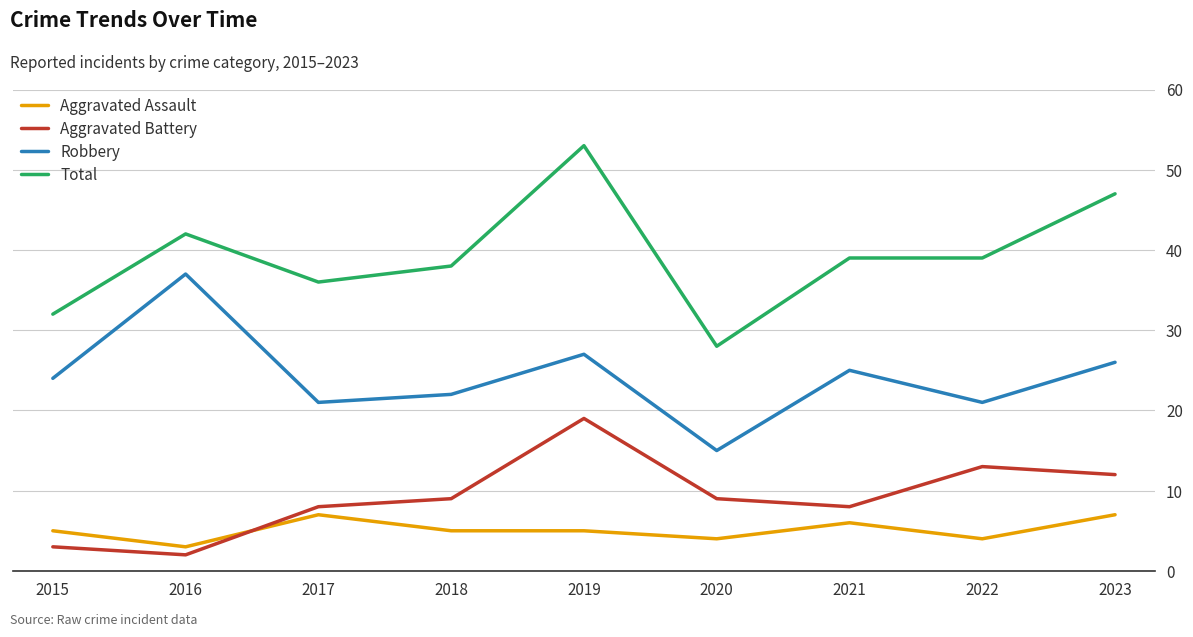

What is the difference between the Robbery values at 2017 and 2016?

16